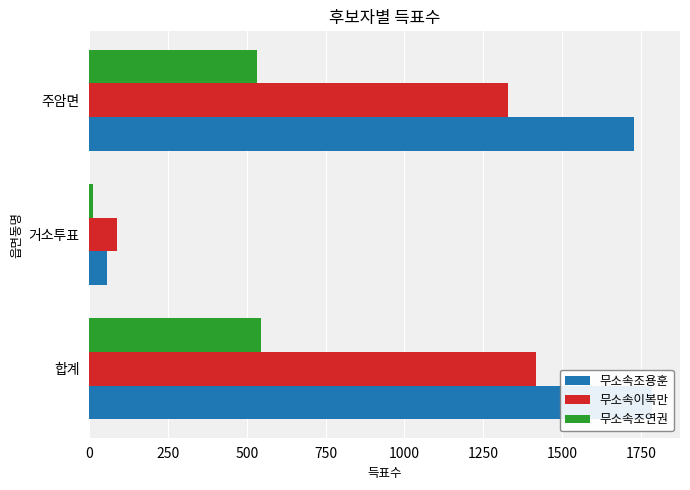

How many bars are there in each group?

3